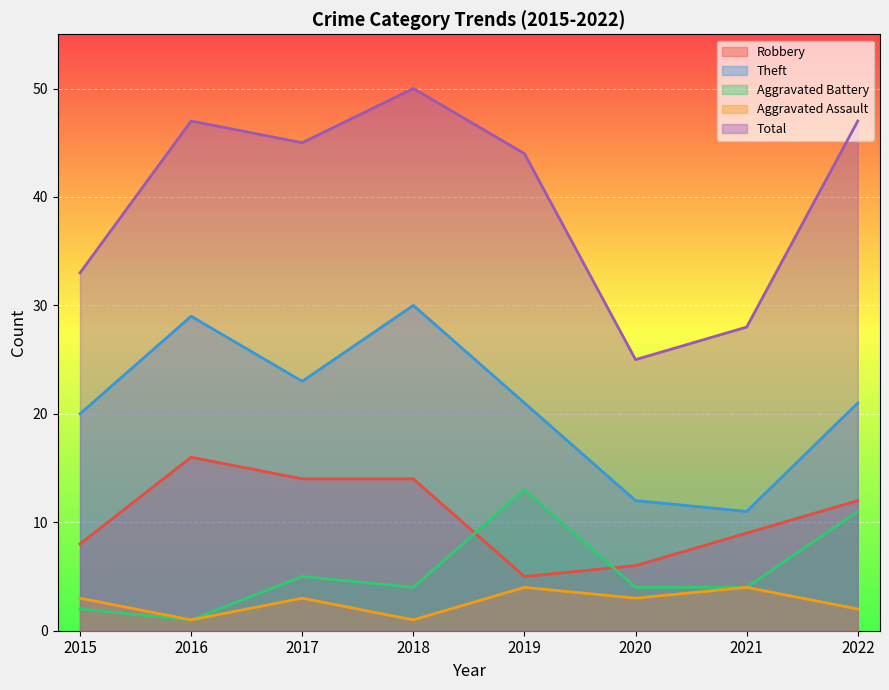

Reading left to right, what are all the values shown in this chart?

Robbery: 8	16	14	14	5	6	9	12
Theft: 20	29	23	30	21	12	11	21
Aggravated Battery: 2	1	5	4	13	4	4	11
Aggravated Assault: 3	1	3	1	4	3	4	2
Total: 33	47	45	50	44	25	28	47